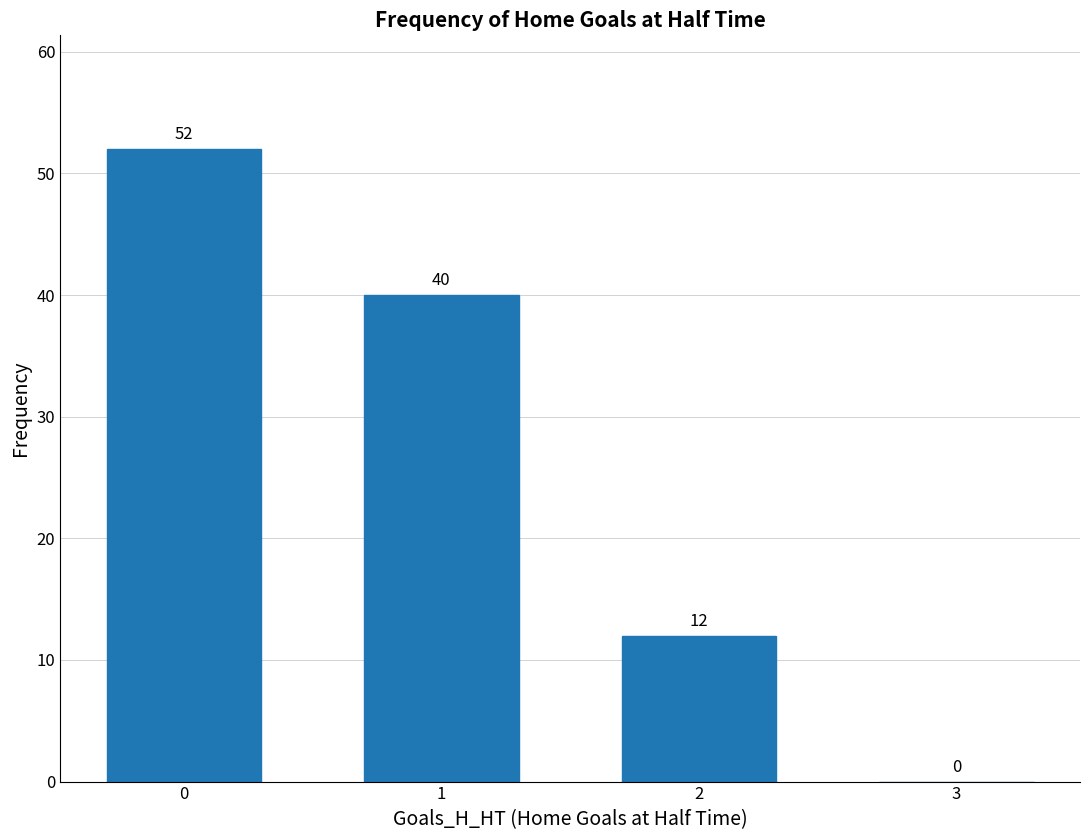

Reading left to right, extract all data points from this chart.

0=52	1=40	2=12	3=0